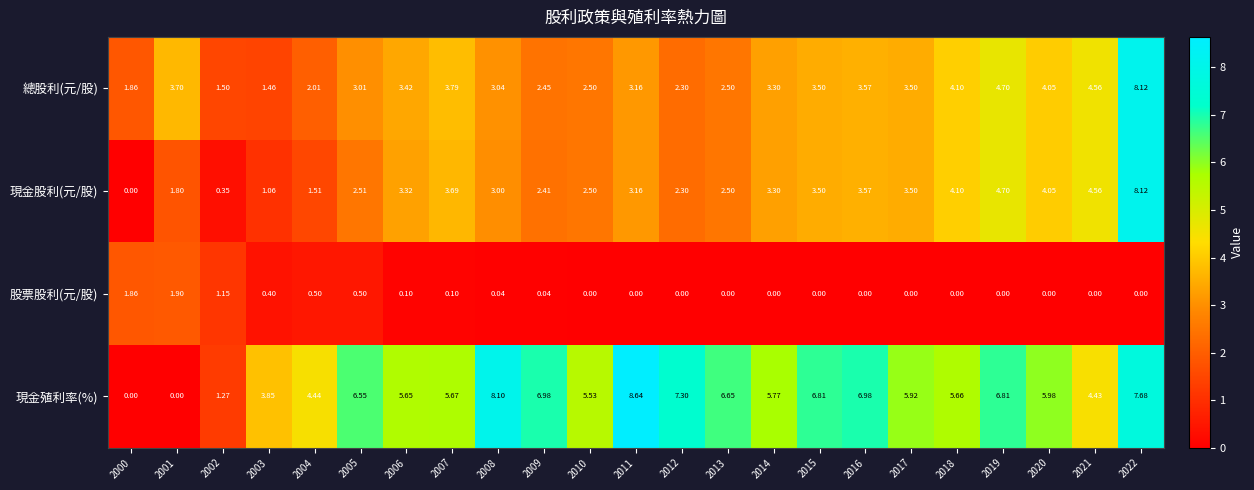

Rank the series at 2004 from lowest to highest value.

股票股利(元/股), 現金股利(元/股), 總股利(元/股), 現金殖利率(%)